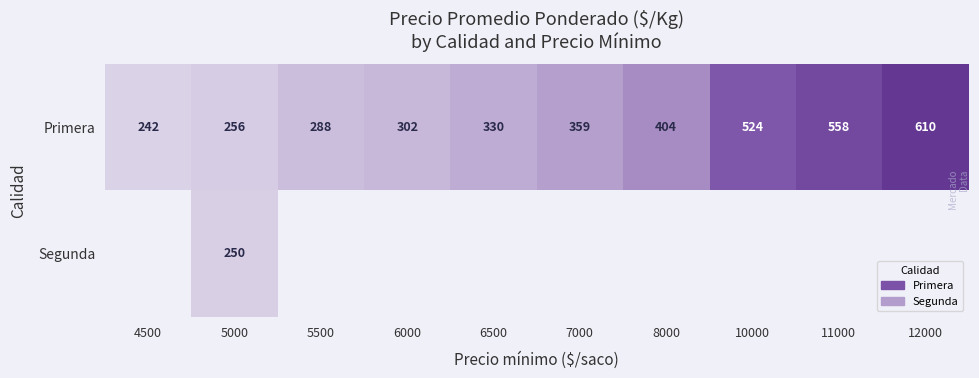

True or false: Segunda has a value of 400.2 at 5000.

False